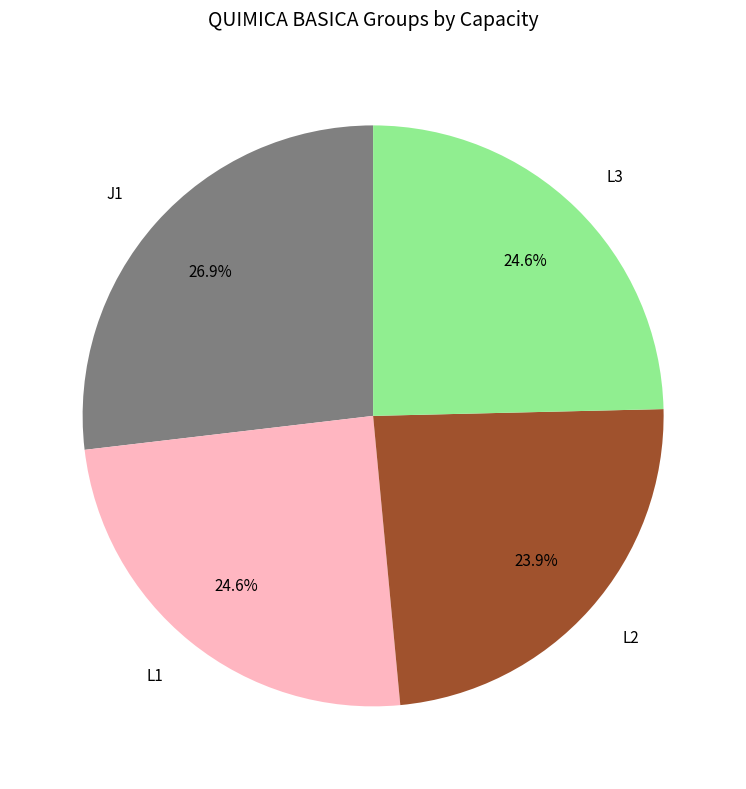

Does L1 account for over 50% of the chart?

No